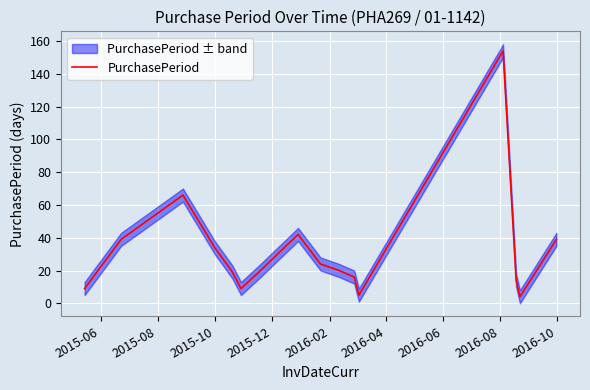

Reading right to left, what are all the values shown in this chart?

39	4	14	154	5	16	20	24	42	19	9	19	34	66	39	9